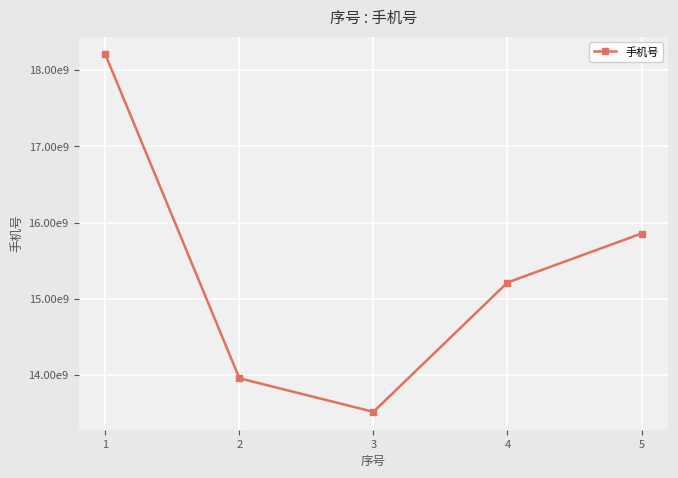

Does the chart have visible grid lines?

Yes